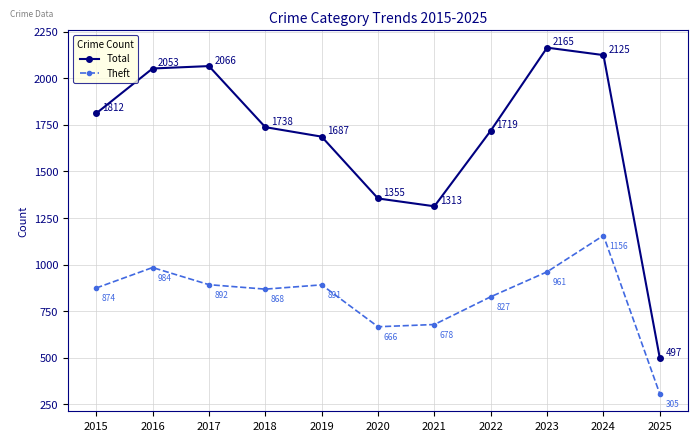

At which category does Total reach its first local peak?

2017